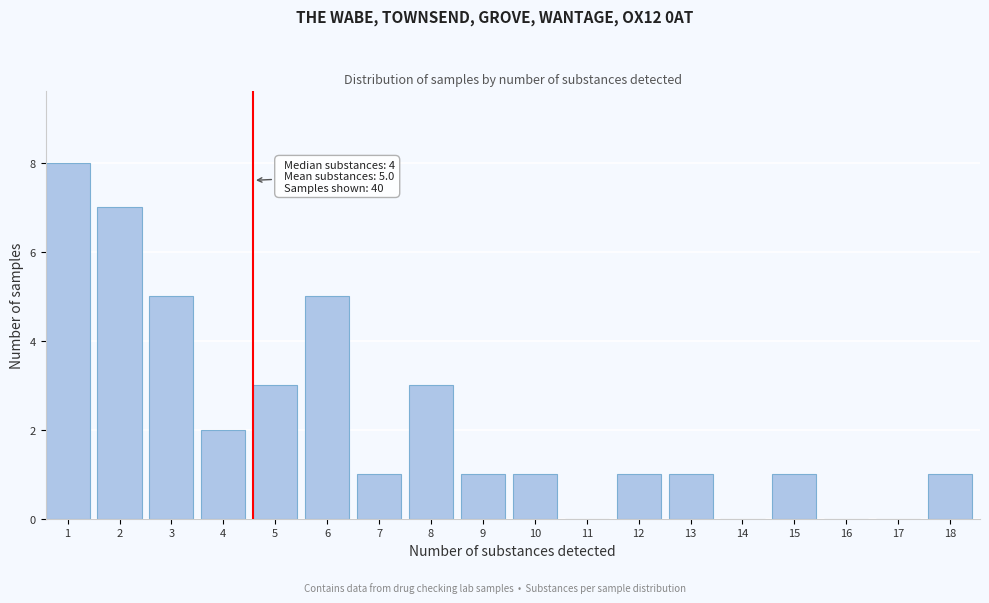

Reading right to left, transcribe all the data shown in this chart.

18=1	17=0	16=0	15=1	14=0	13=1	12=1	11=0	10=1	9=1	8=3	7=1	6=5	5=3	4=2	3=5	2=7	1=8